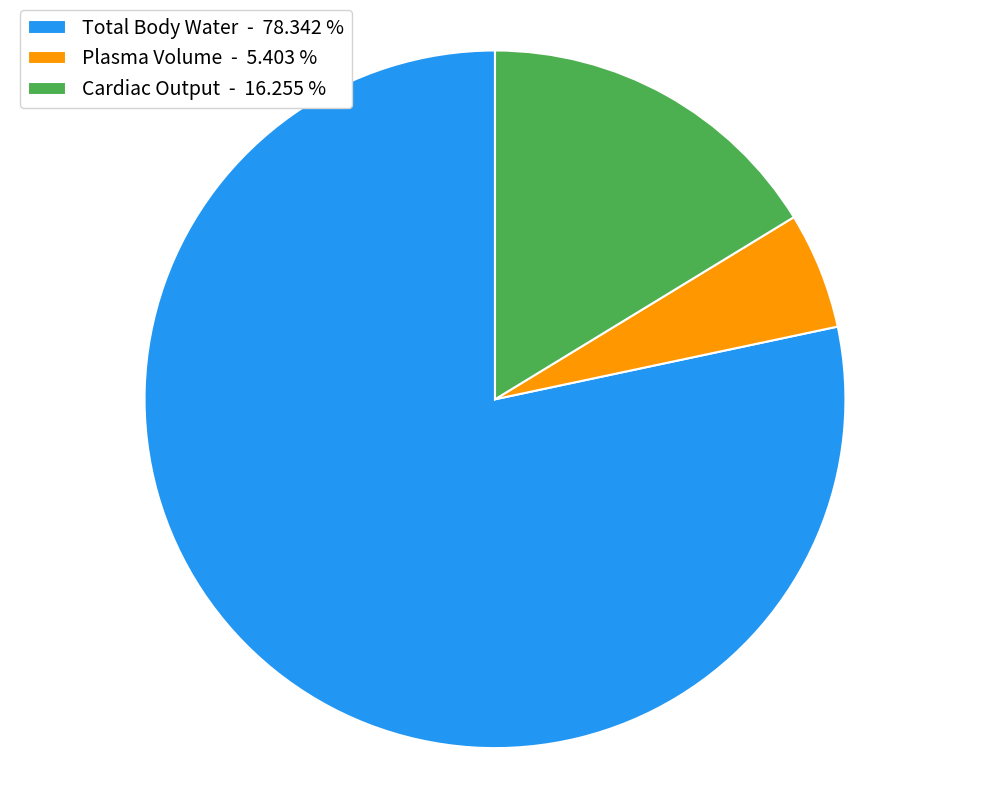

Do Plasma Volume - 5.403 % and Total Body Water - 78.342 % together represent more than half of the pie?

Yes